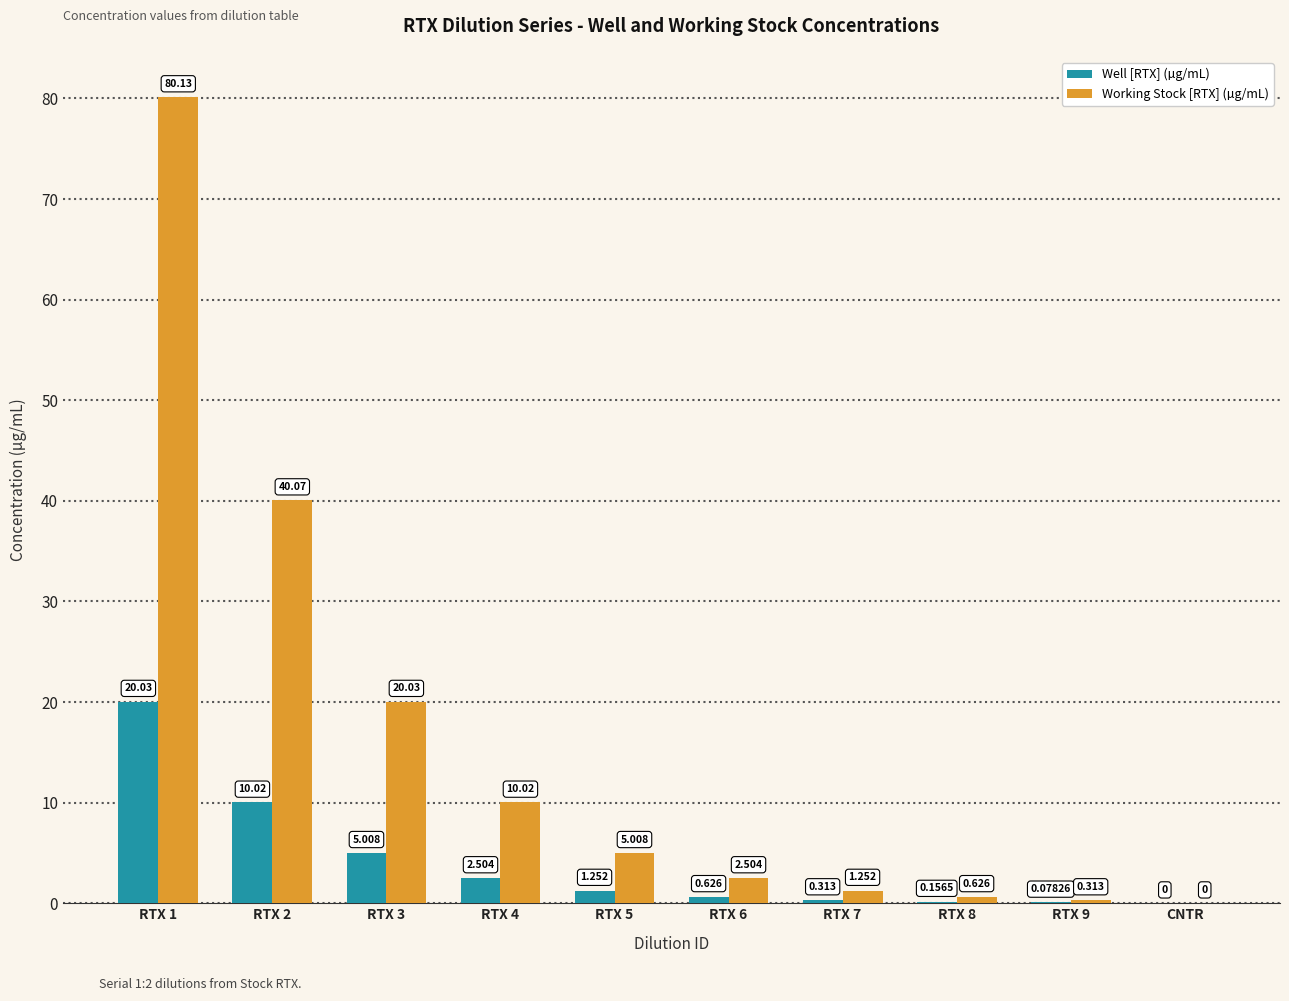

Which series changed the most between RTX 1 and RTX 9?

Working Stock [RTX] (µg/mL)